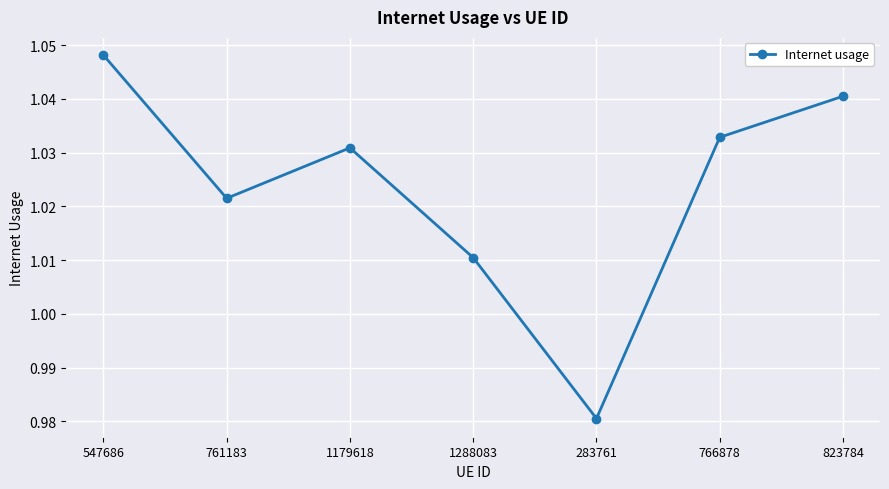

What position from the right is 766878?

2